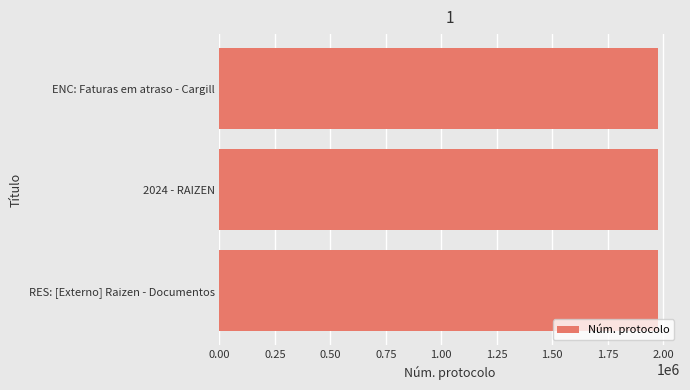

What is the greatest value displayed?

1977339